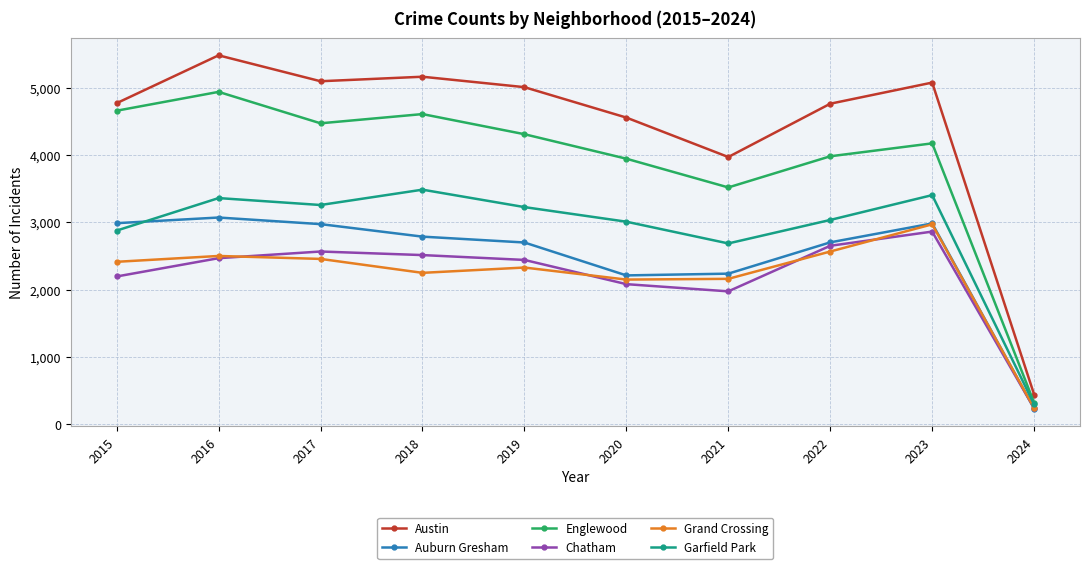

Which series has the largest total across all categories?

Austin